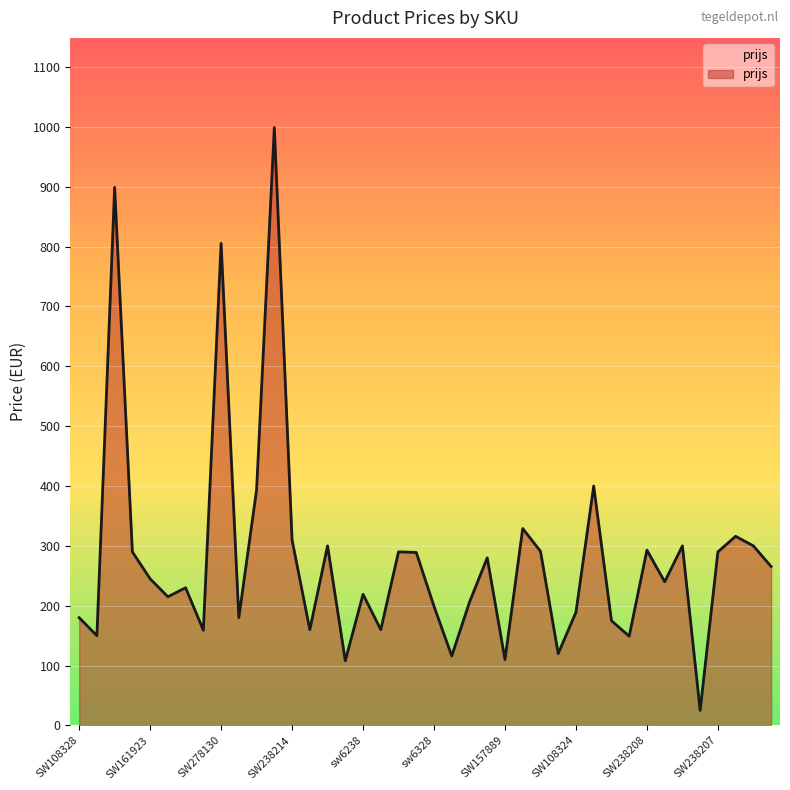

What is the maximum value shown in the chart?

999.0